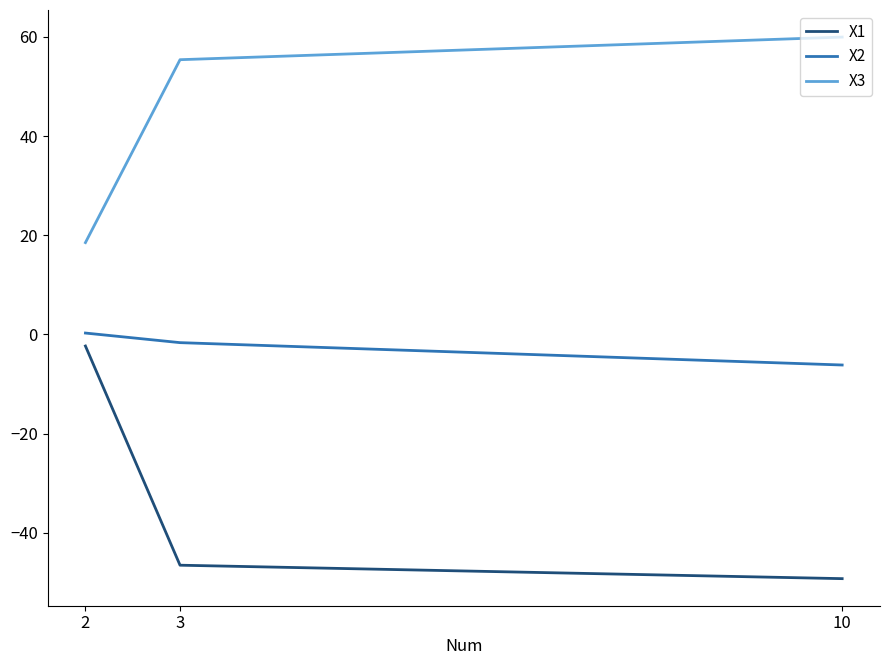

Is the value of X1 at 3 greater than the value of X2 at 2?

No